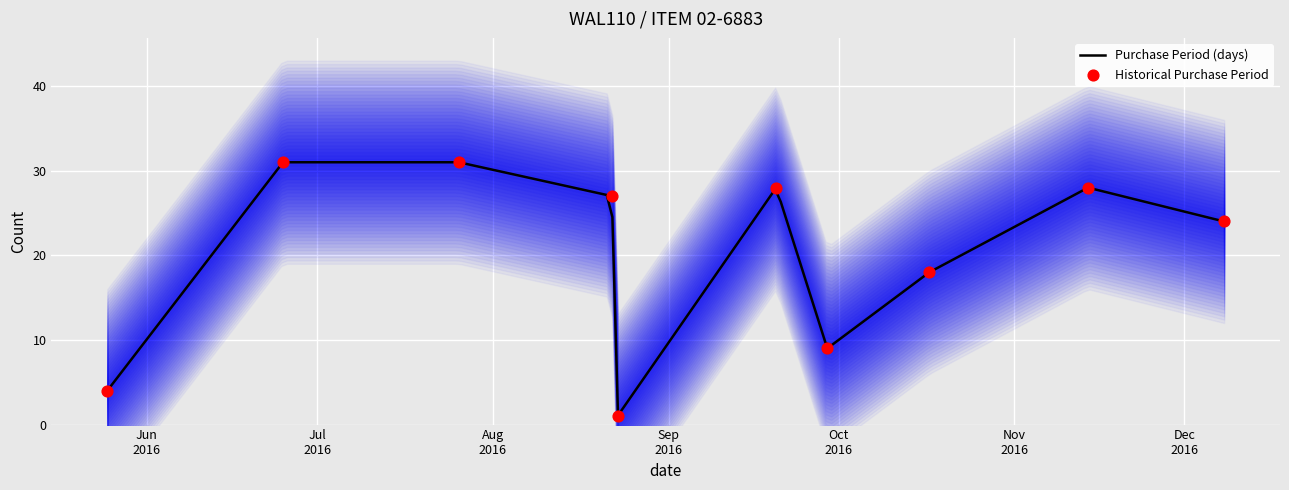

What is the ratio of the value at 2016-06-25 to the value at 2016-08-23?

31.0